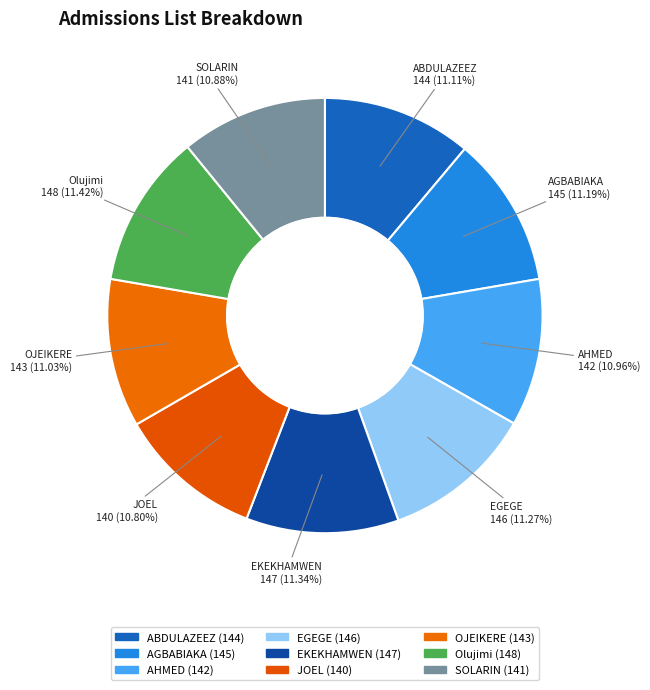

Count the number of slices in the pie.

9